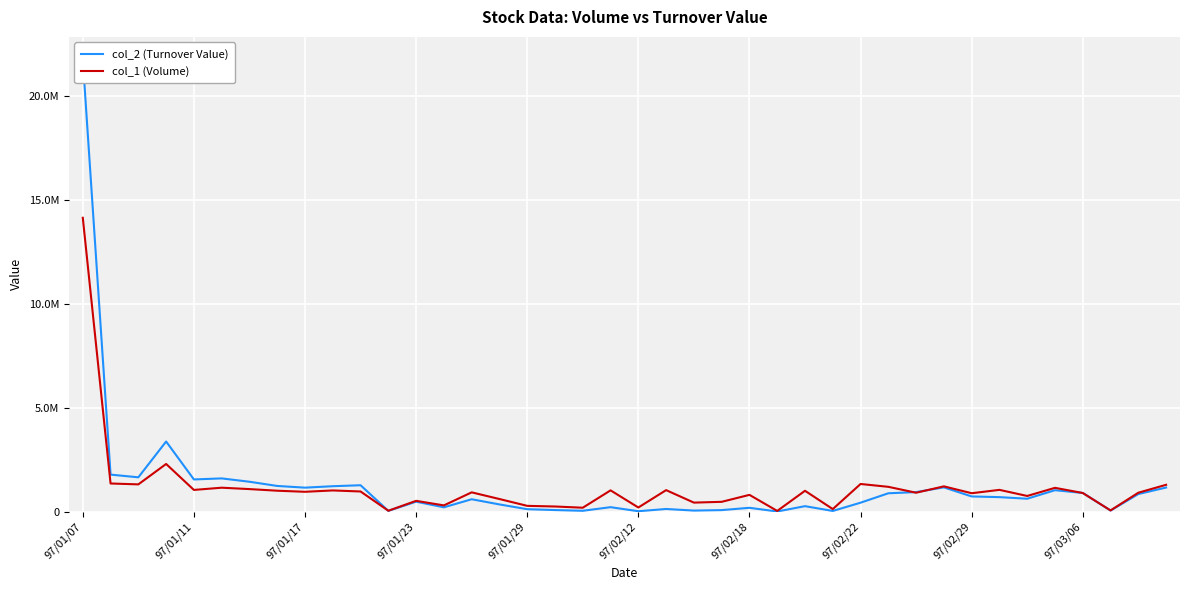

The col_2 (Turnover Value) series shows 221440 at 19. True or false?

True